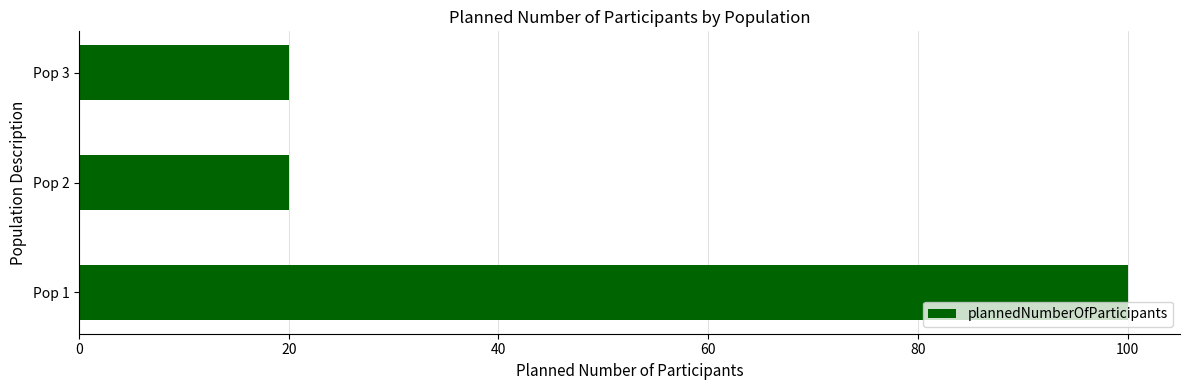

What is the sum of all values?

140